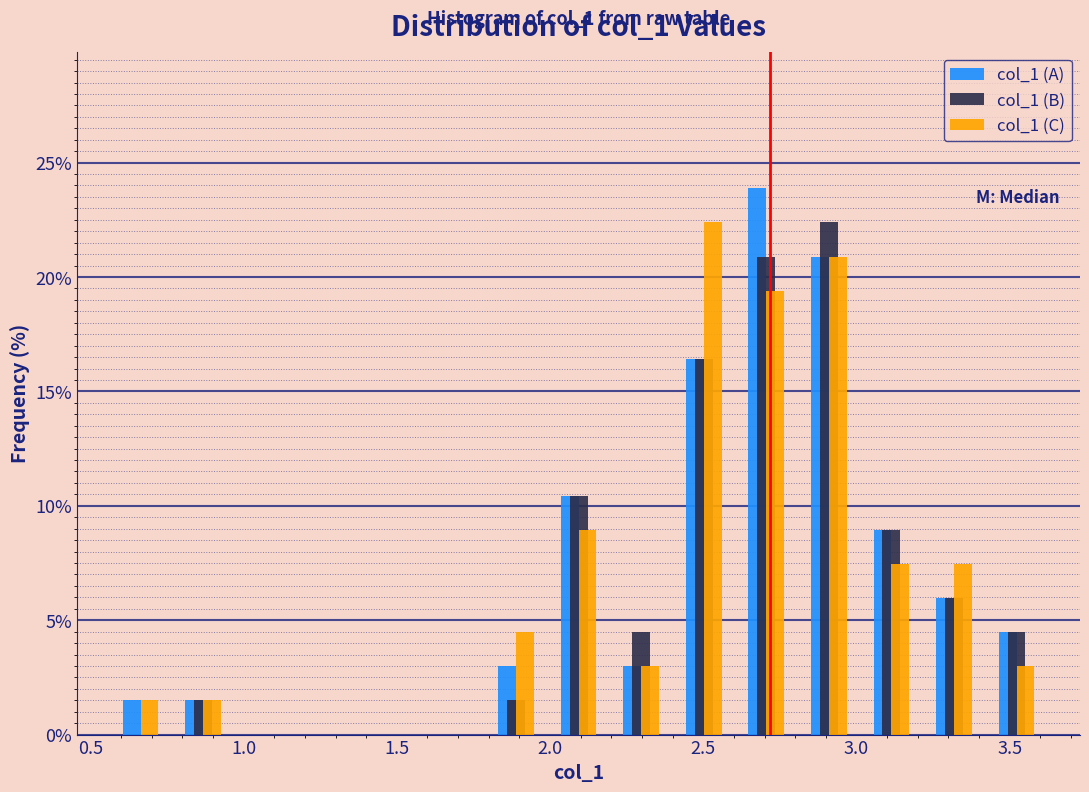

In the col_1 (B) series, which range on the x-axis has the tallest bar?

2.80 to 3.00